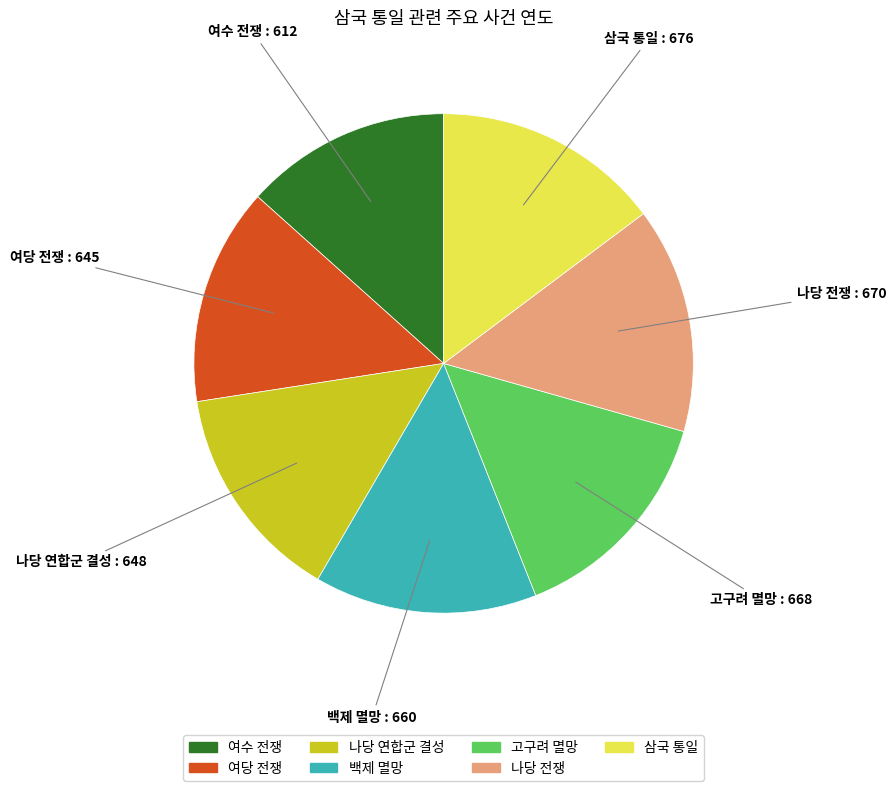

Is there a majority slice in this chart?

No